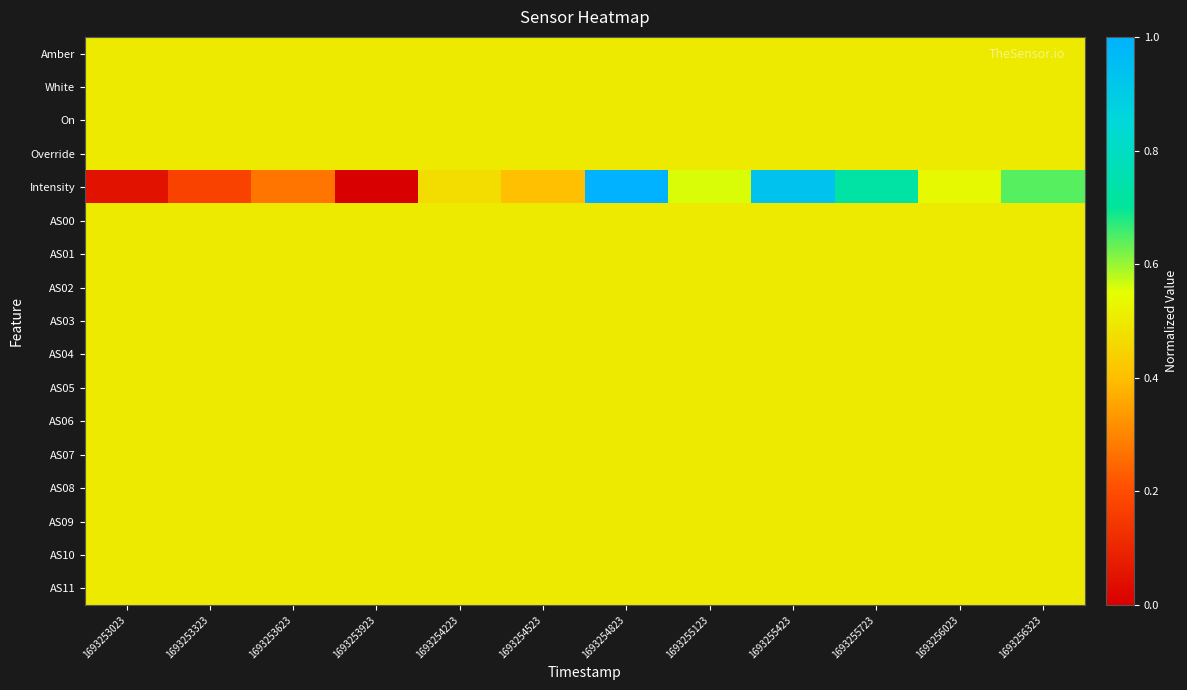

How many categories are shown in the chart?

12